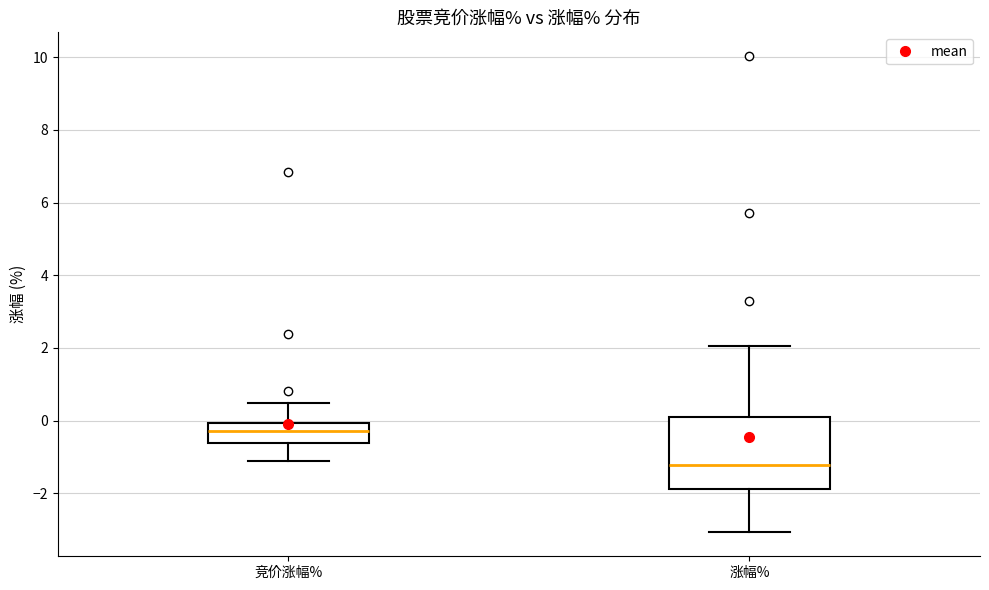

Reading left to right, transcribe this box plot: for each box, give where its median line is, the range the box spans, and where its two whiskers end, as read against the y-axis. The values are not printed on the chart, so give them approximately, as read against the axis.

竞价涨幅%: median -0.2, box -0.6 to 0.0, whiskers -1.2 to 0.4
涨幅%: median -1.2, box -1.8 to 0.2, whiskers -3.0 to 2.0